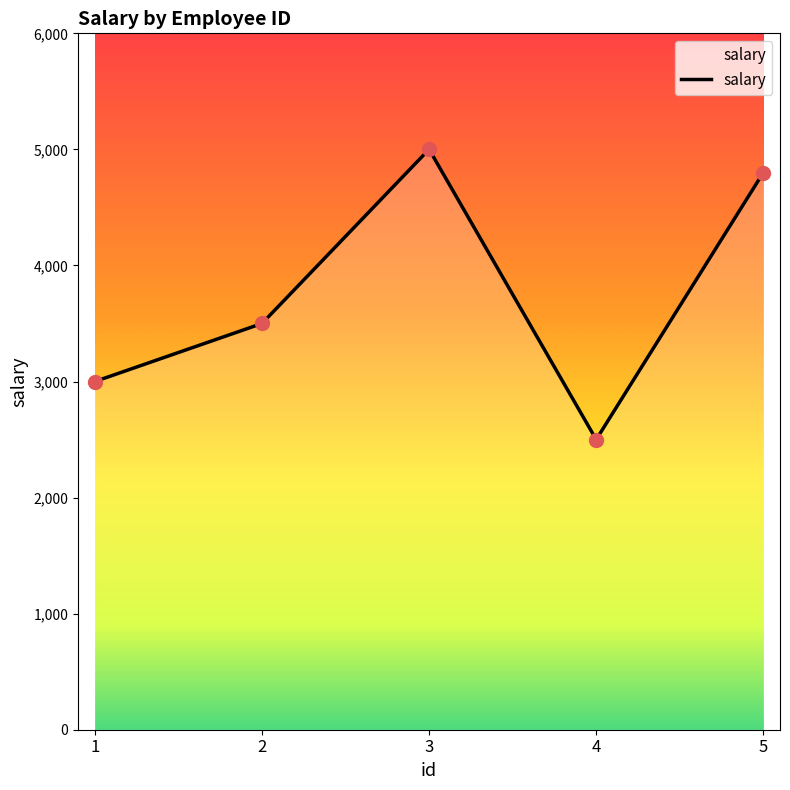

Rank the categories by value from highest to lowest.

3, 5, 2, 1, 4